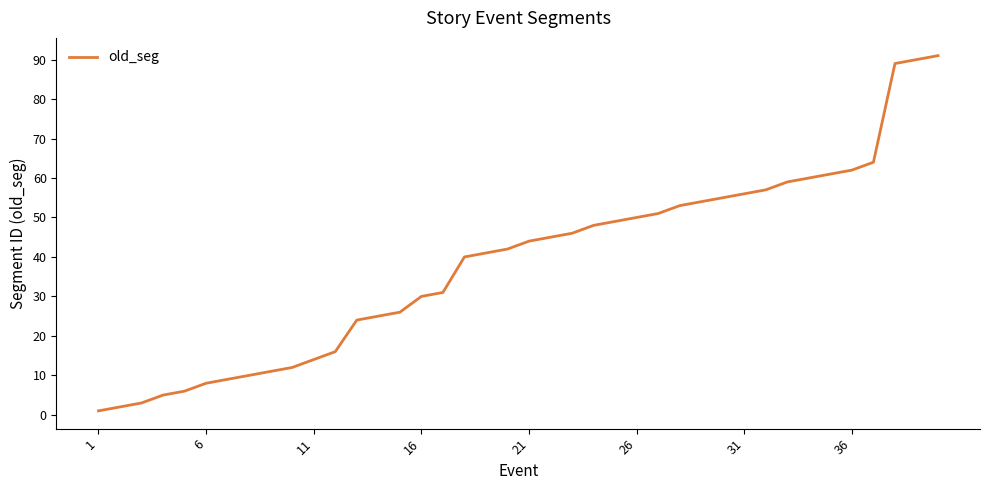

What is the difference between the maximum and minimum values?

90